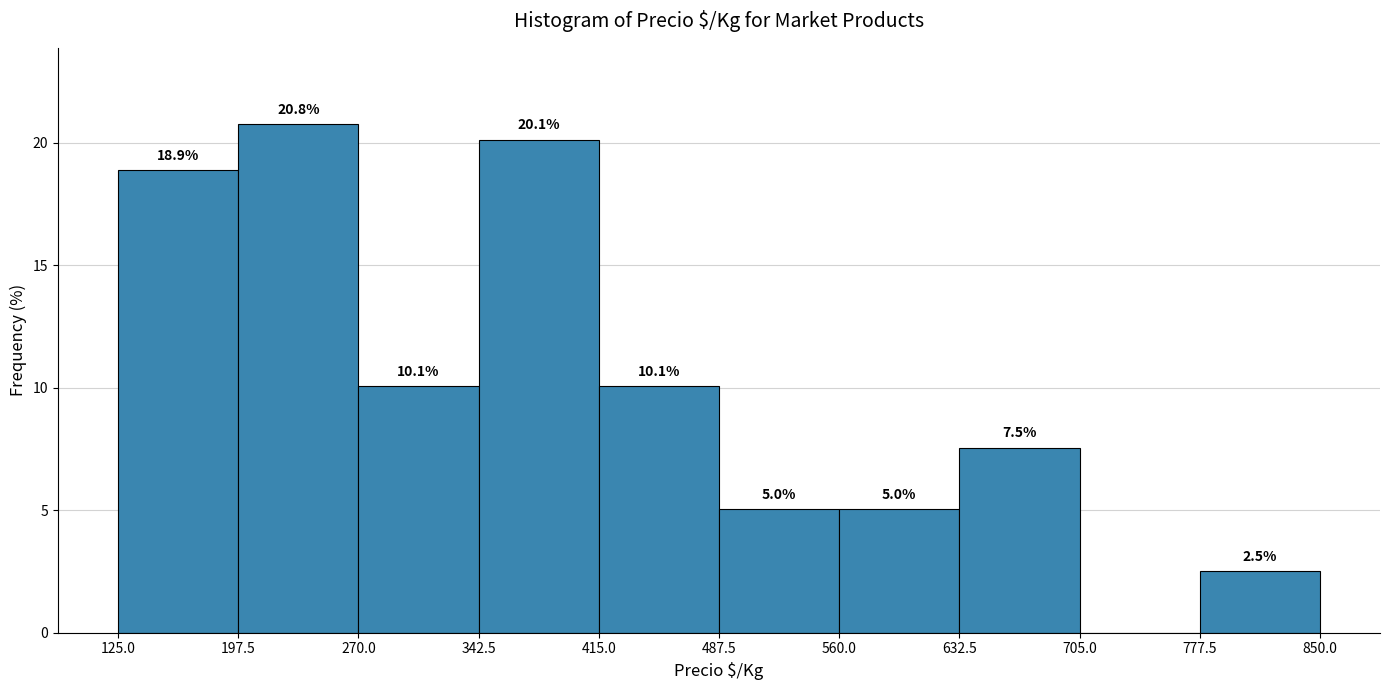

Over which range of the x-axis is the bar tallest?

197.5 to 270.0